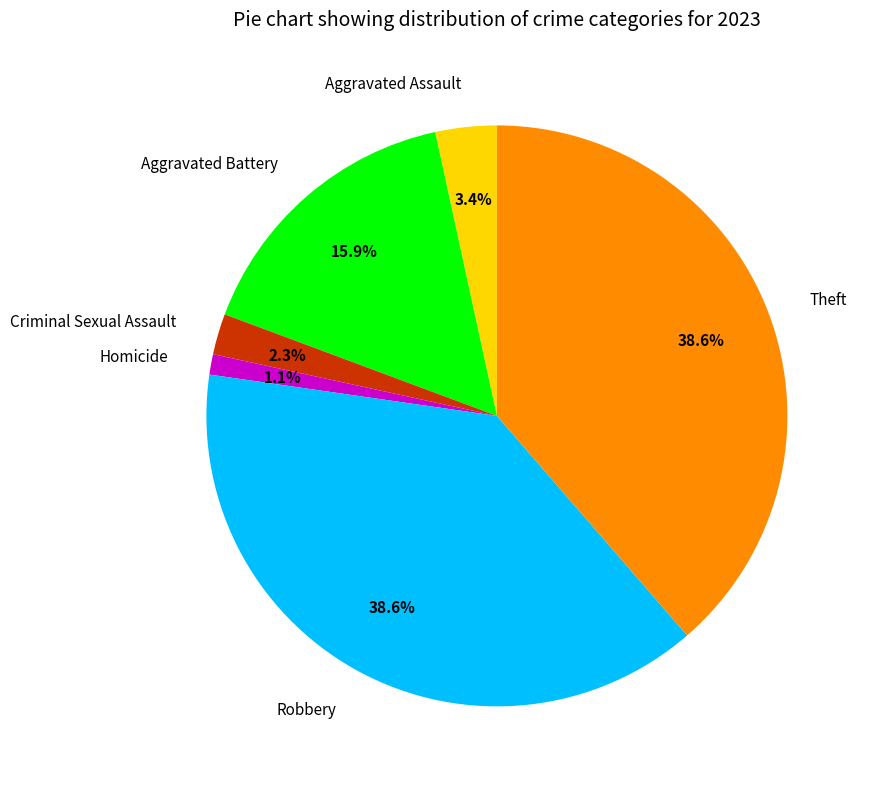

Combined, do Theft and Criminal Sexual Assault account for over 50%?

No